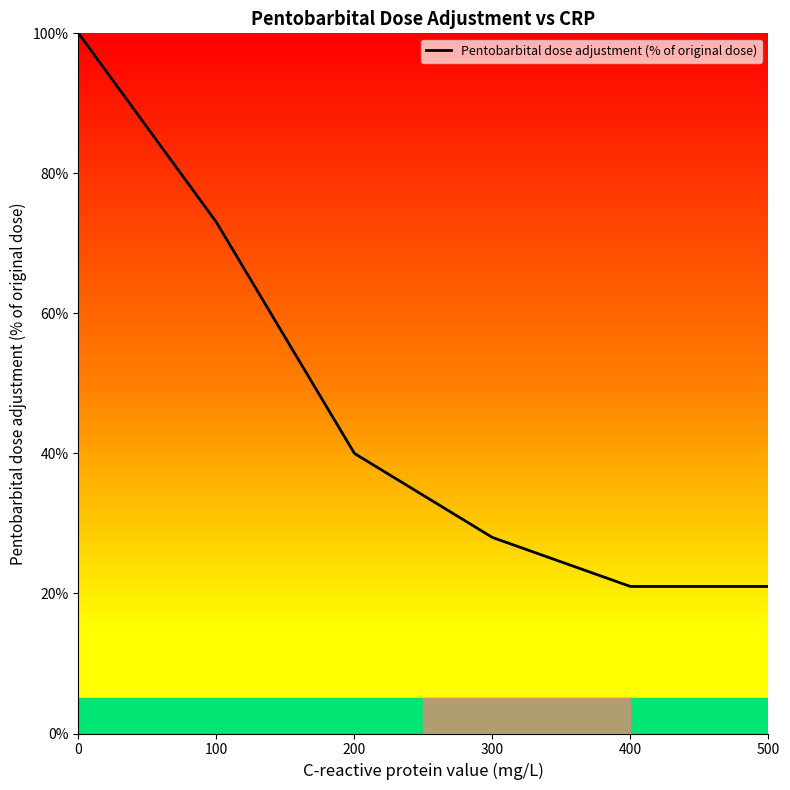

What is the ratio of the value at 300 to the value at 500?

1.3